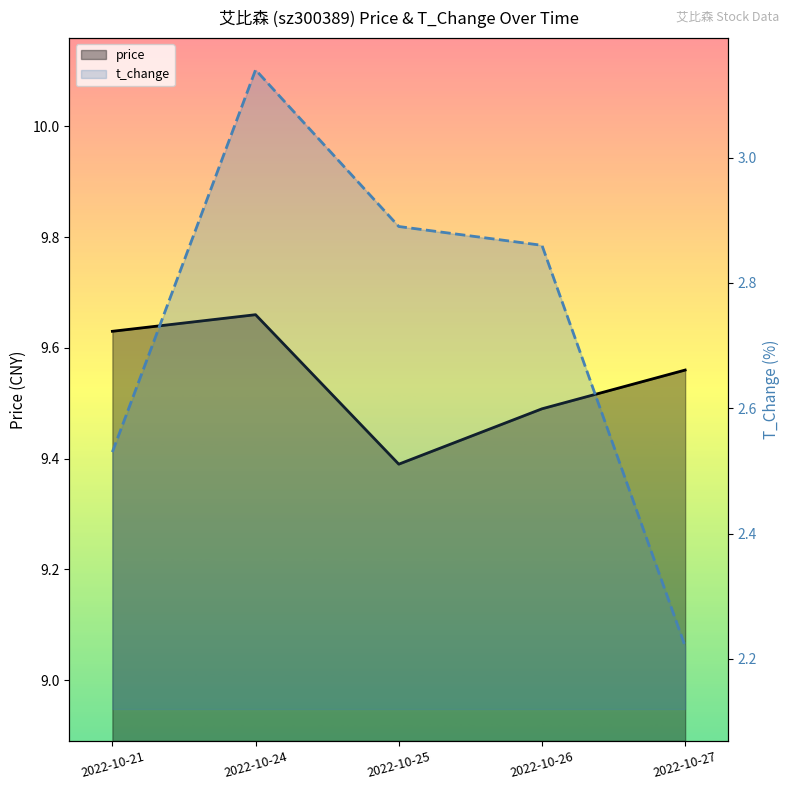

True or false: t_change and price cross at least once.

False